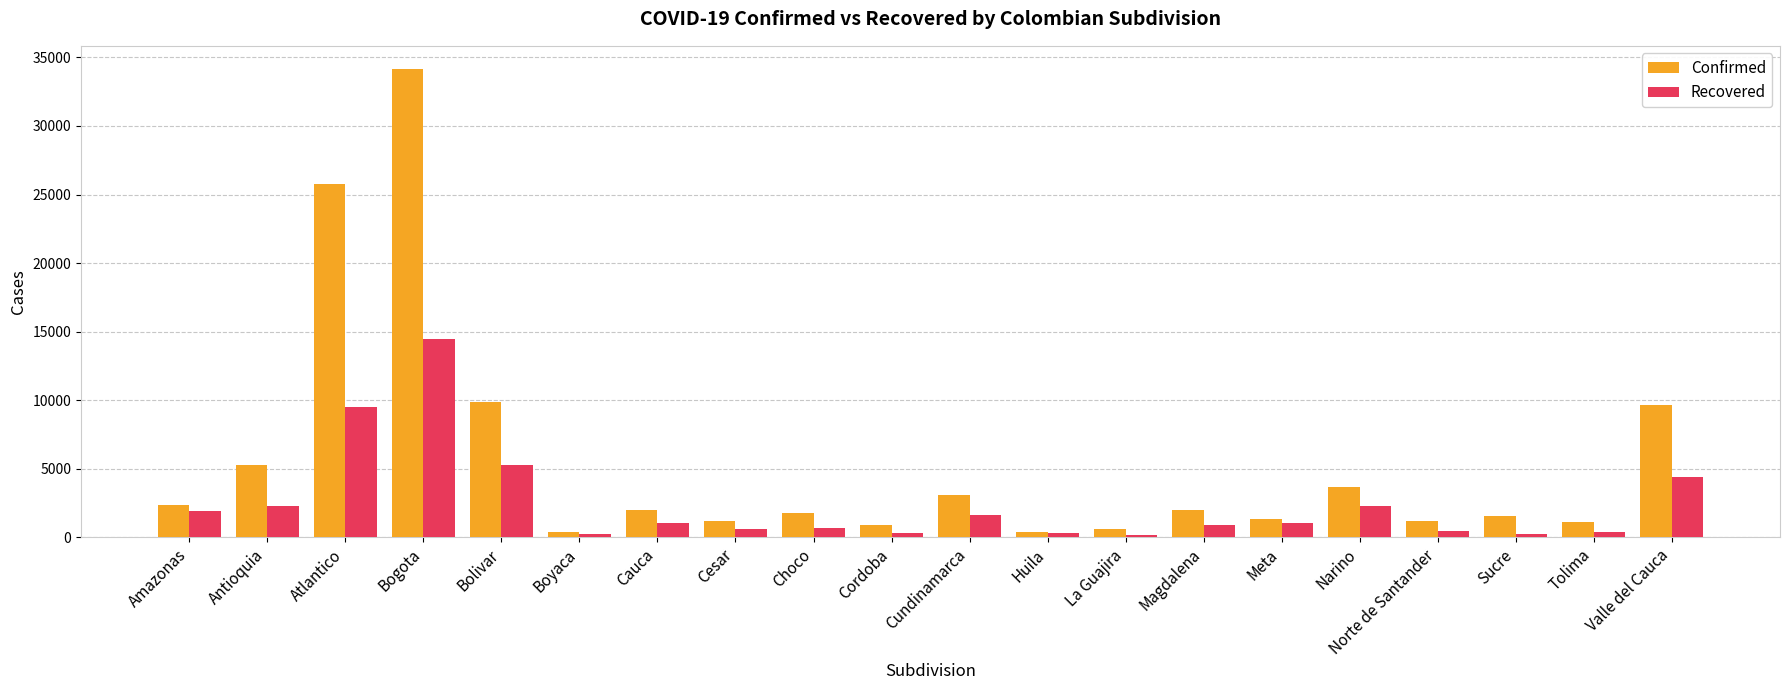

What is the total value across all series at La Guajira?

711